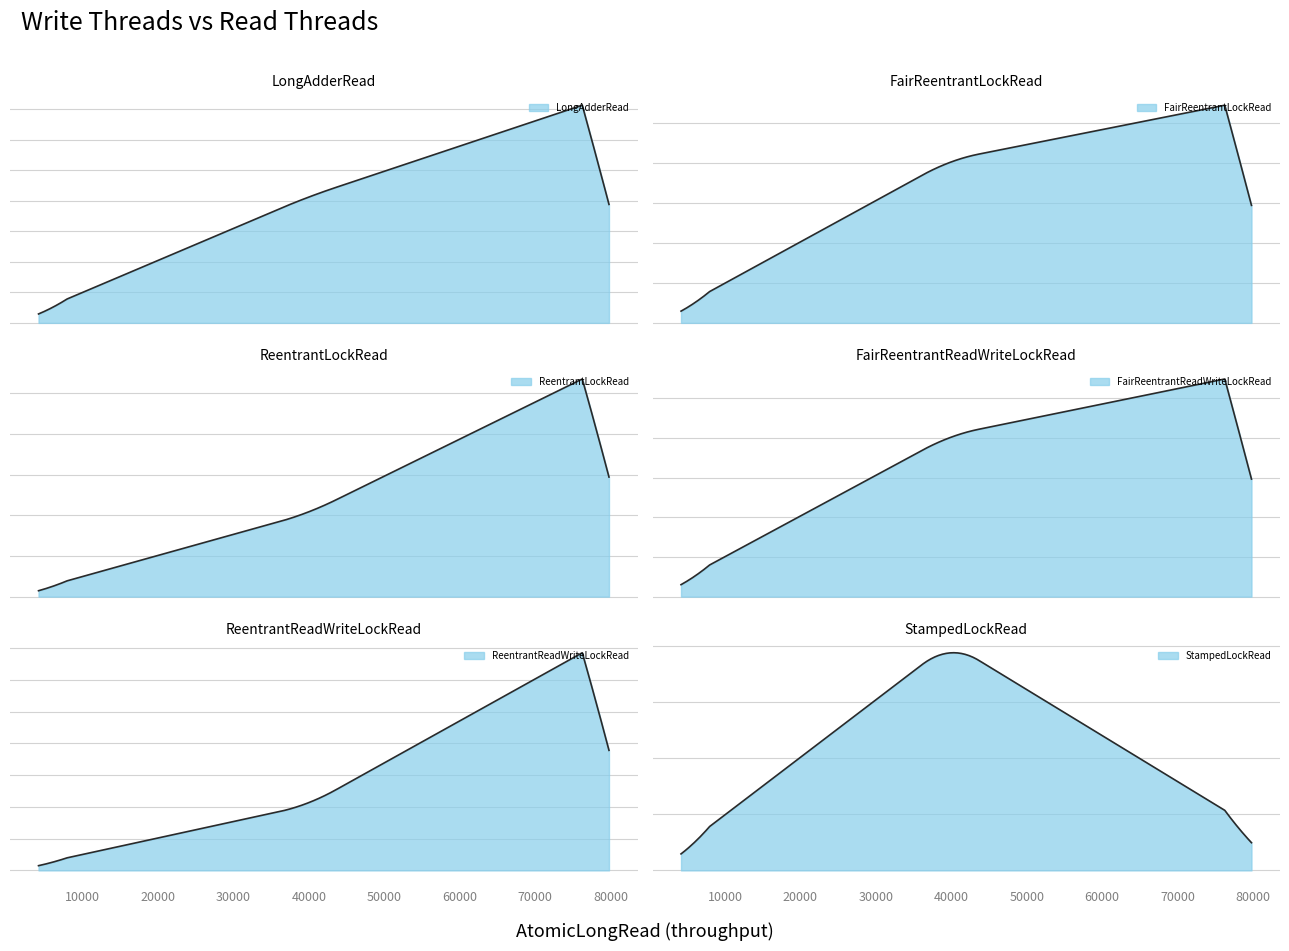

What is the difference between the highest and lowest values at 5w10r?

240.7